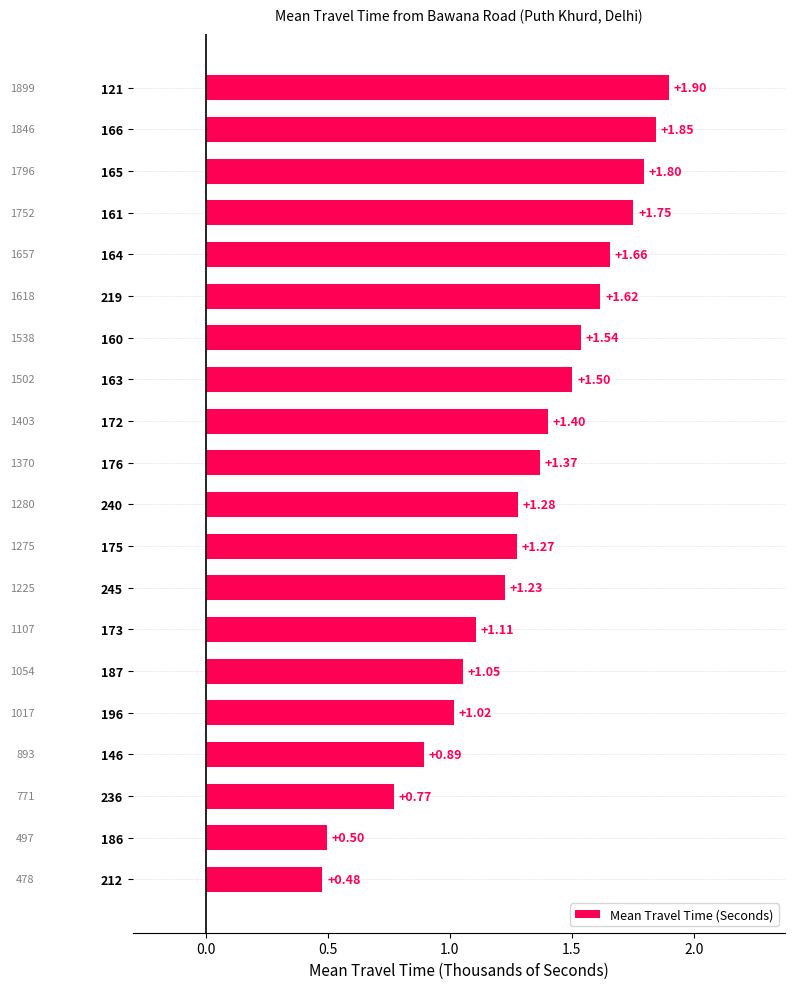

What is the change in value from 121 to 160?

-0.4